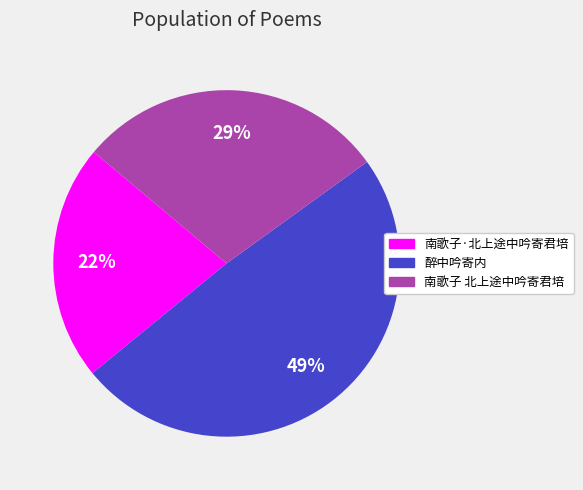

Do 南歌子·北上途中吟寄君培 and 醉中吟寄内 together represent more than half of the pie?

Yes